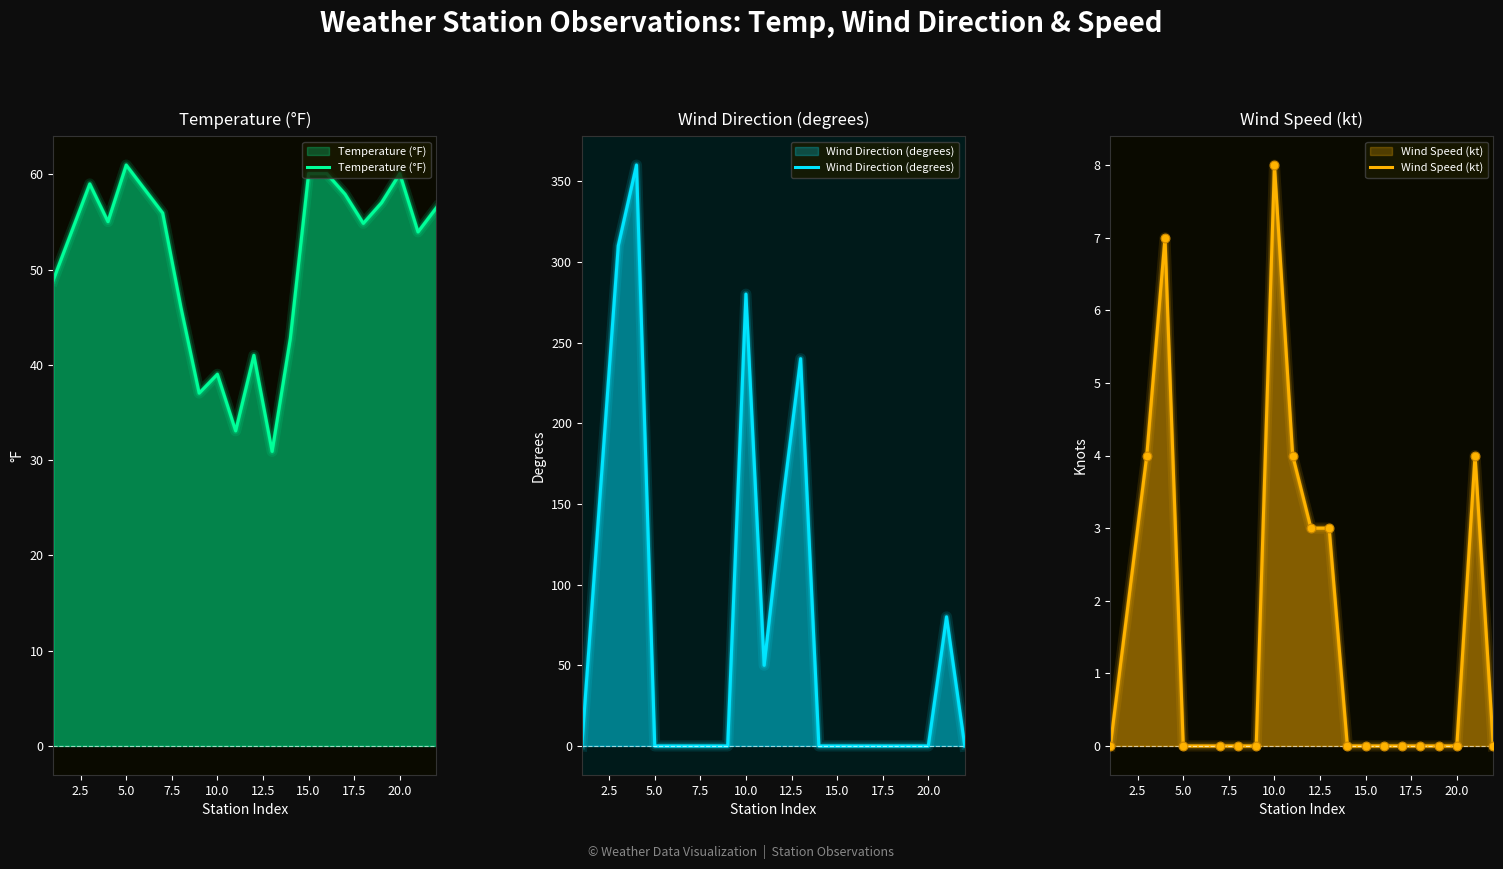

Which series has the largest total across all categories?

Wind Direction (degrees)